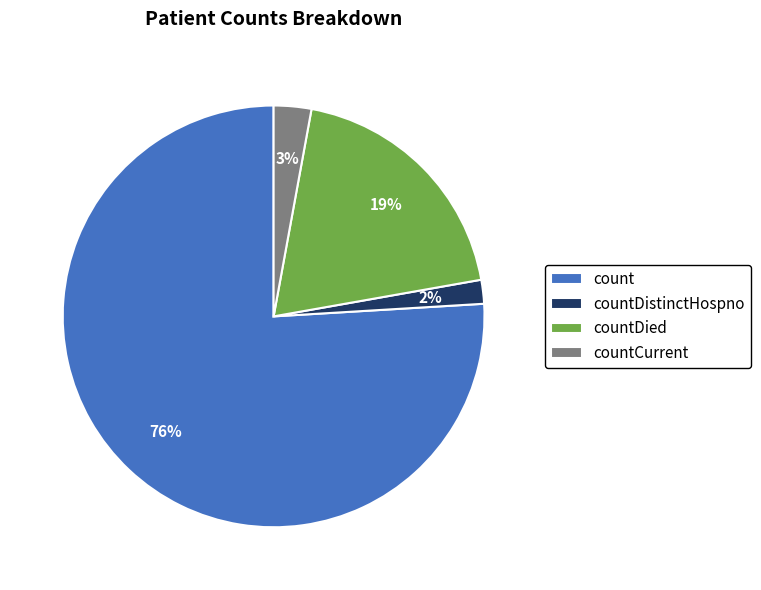

True or false: countDied accounts for 19% of the total.

True